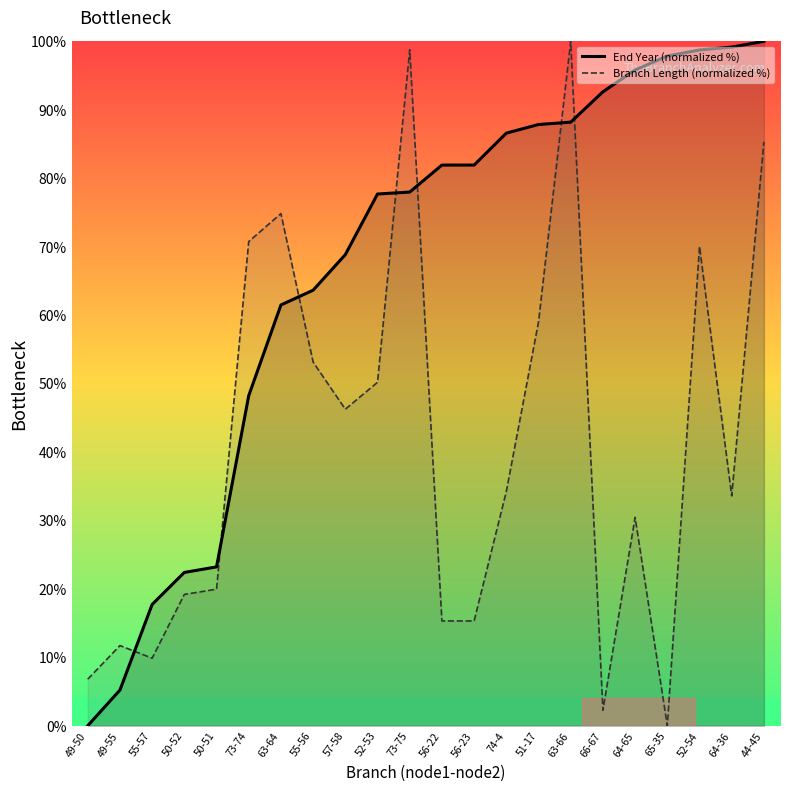

Which series changed the most between 63-64 and 52-54?

End Year (normalized %)